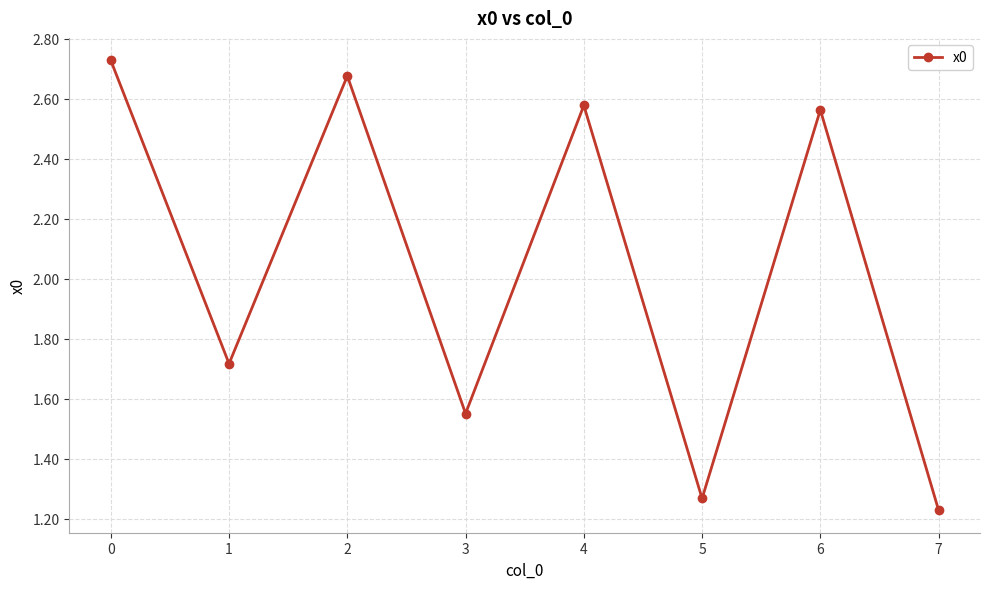

Approximately how many times larger is the value at 2 compared to 7?

2.2